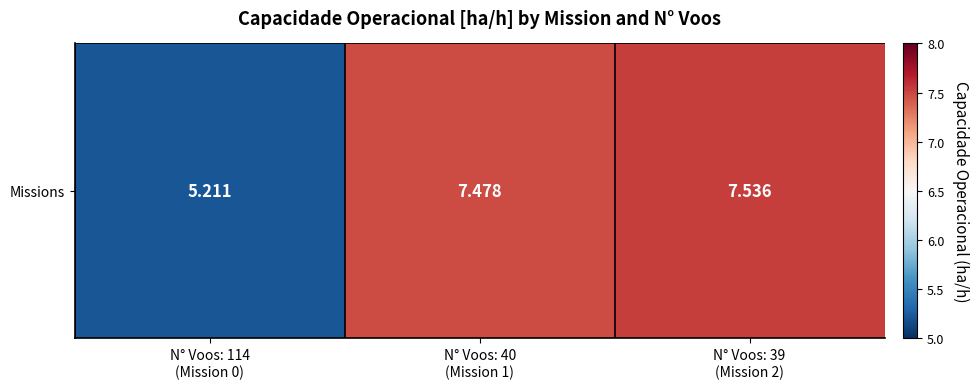

Which label corresponds to the largest value in the chart?

N° Voos: 39
(Mission 2)